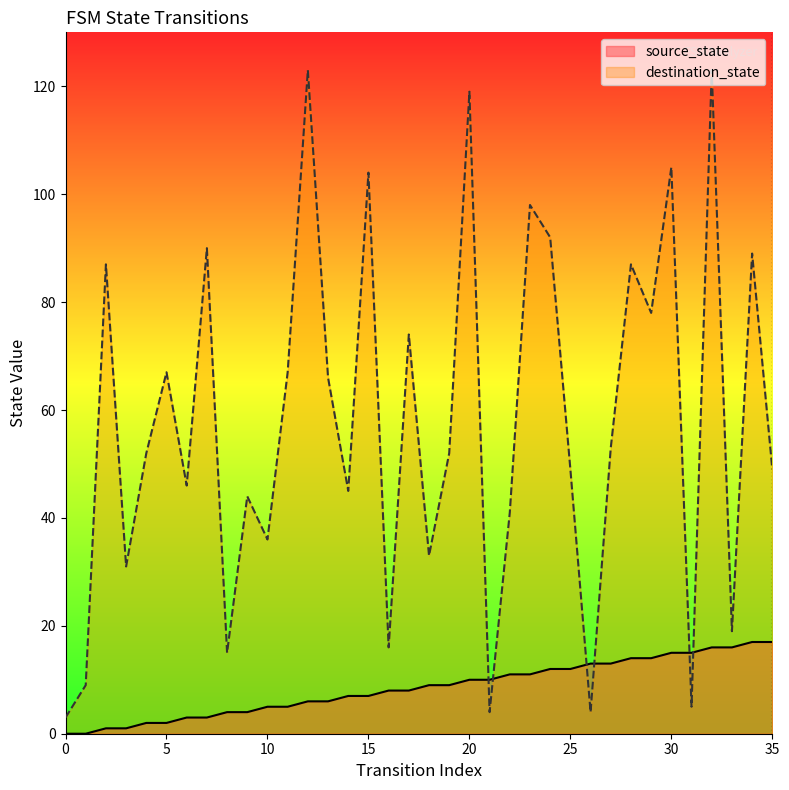

At how many categories does at least one series exceed 36?

25